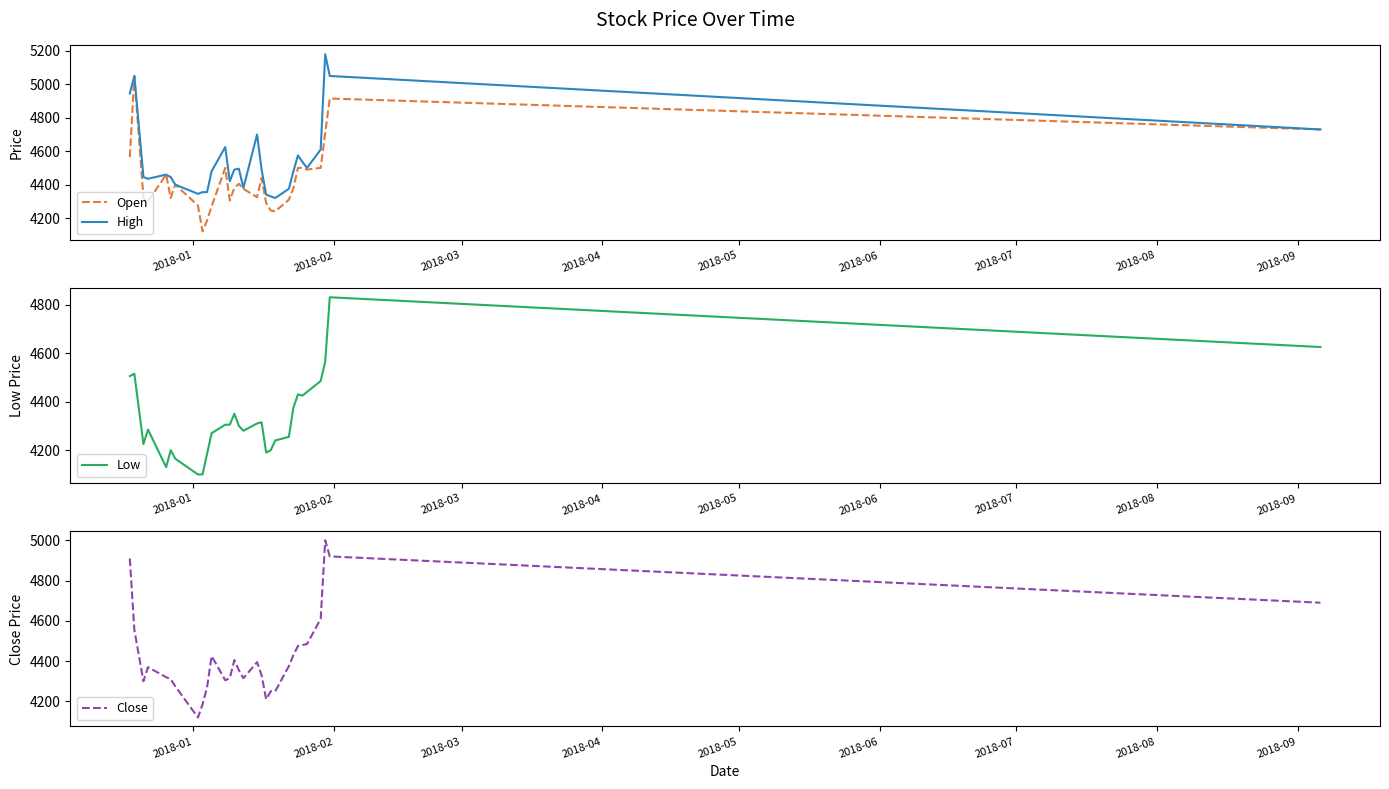

How many times do Open and Close cross each other?

13